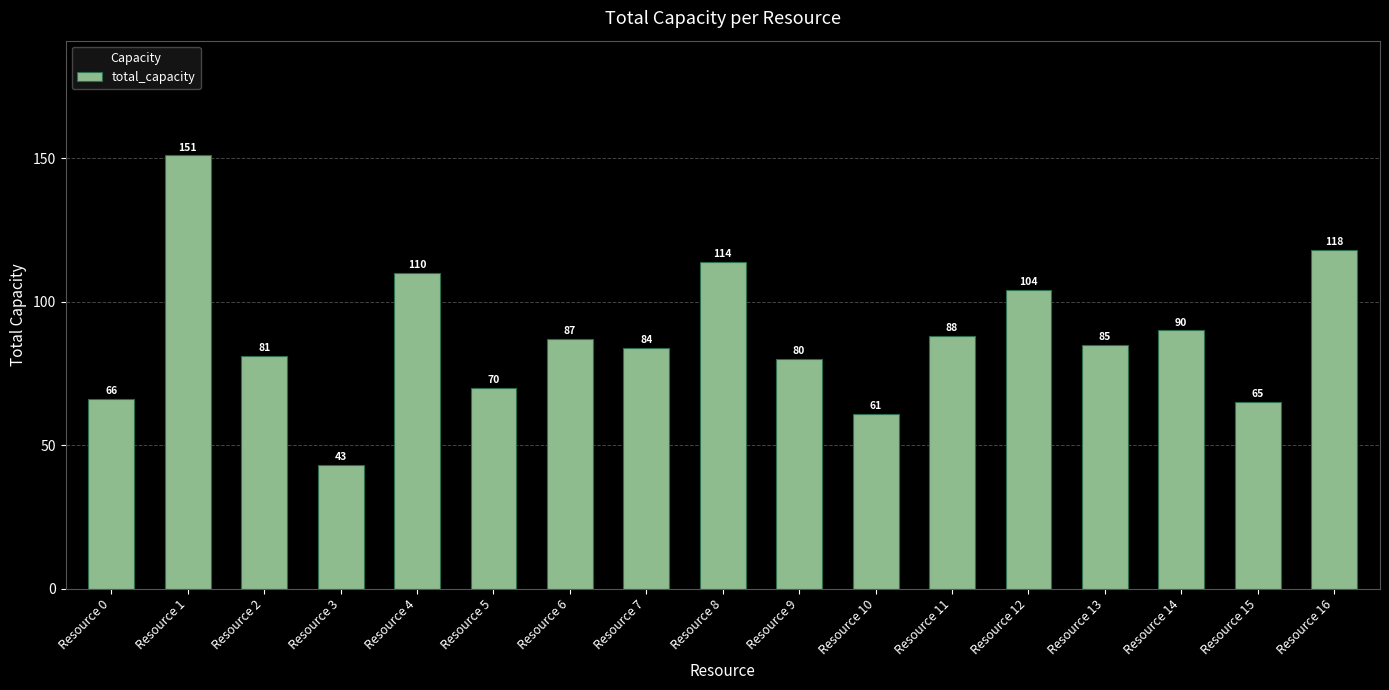

Reading left to right, transcribe all the data shown in this chart.

66	151	81	43	110	70	87	84	114	80	61	88	104	85	90	65	118